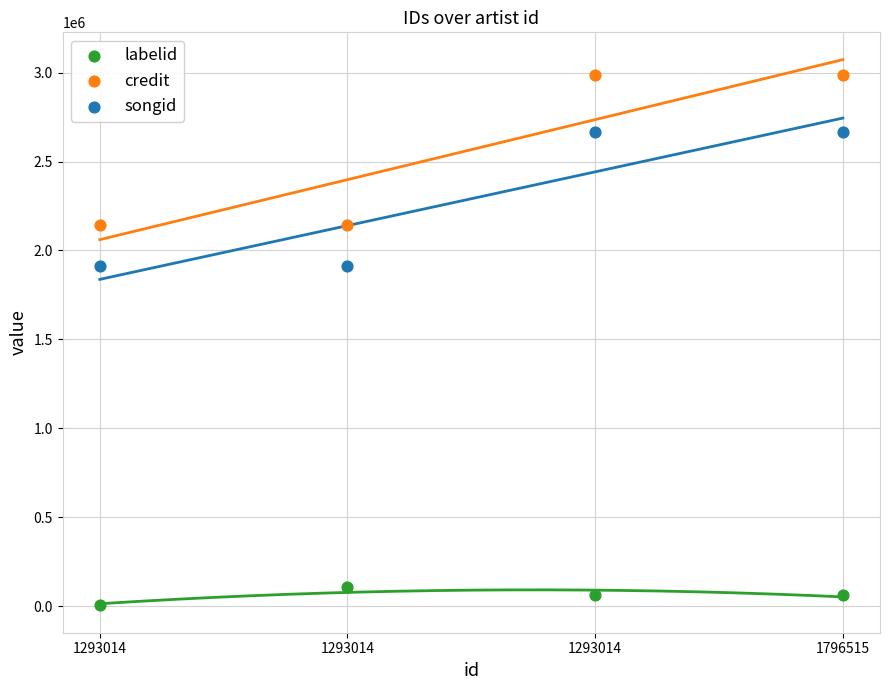

Which series reaches the minimum Y coordinate?

labelid